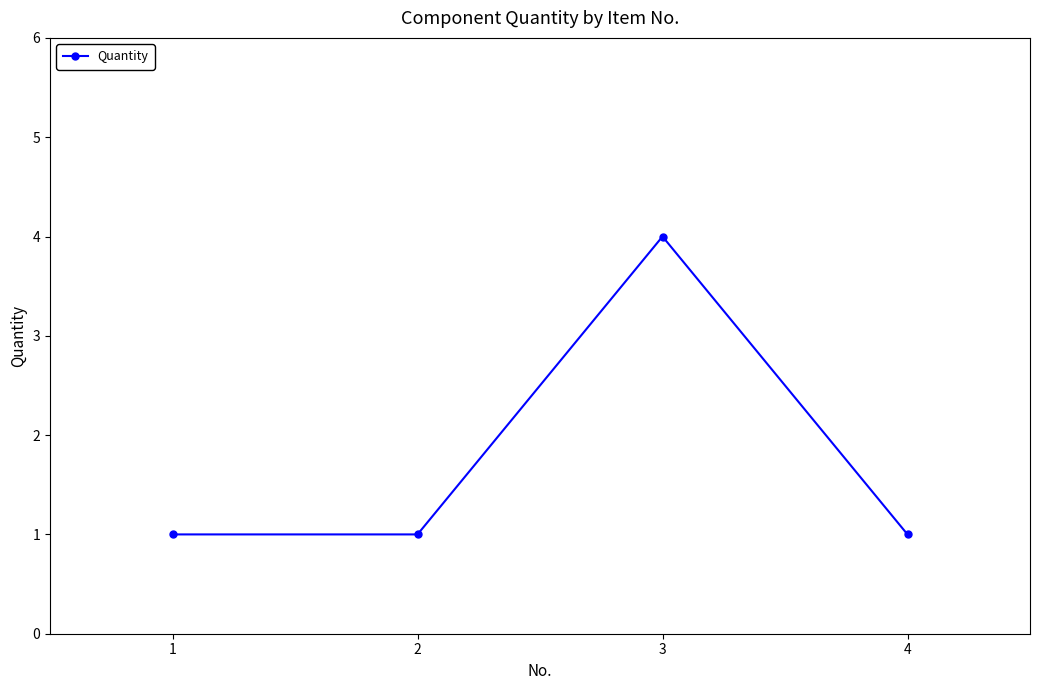

Between 2 and 3, which is larger?

3